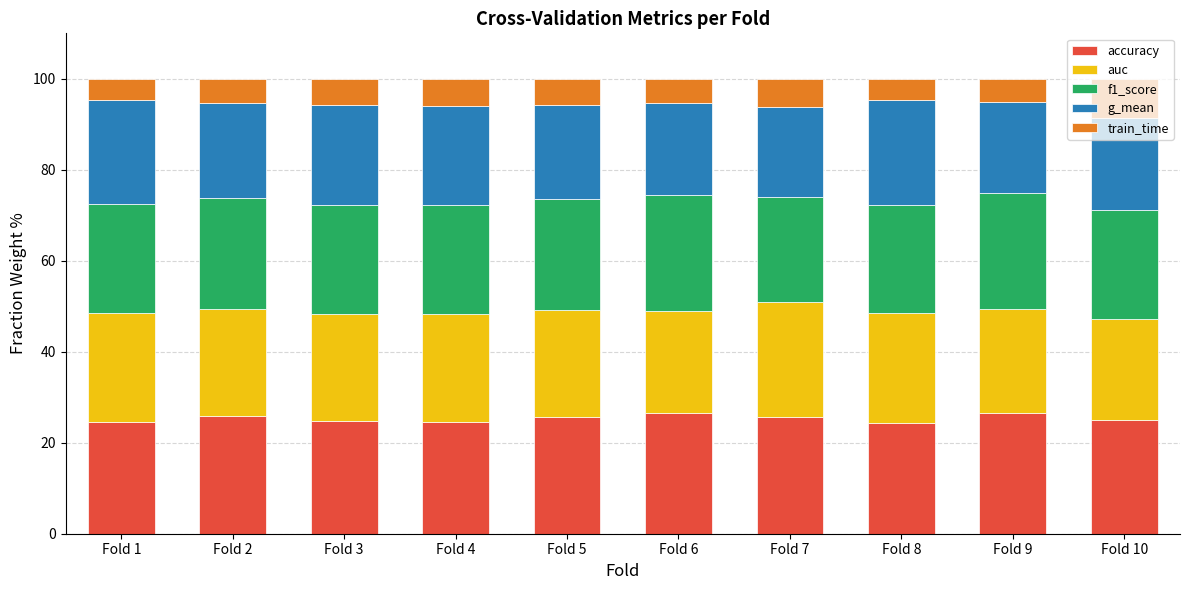

What is the total value across all series at Fold 8?

100.0